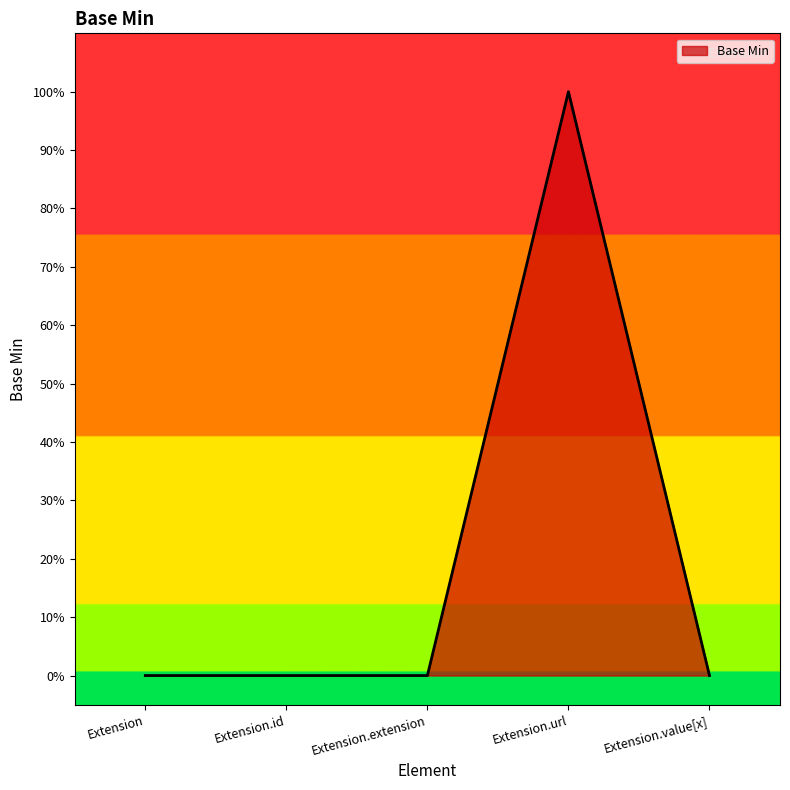

Reading left to right, what are all the values shown in this chart?

Extension=0	Extension.id=0	Extension.extension=0	Extension.url=1	Extension.value[x]=0